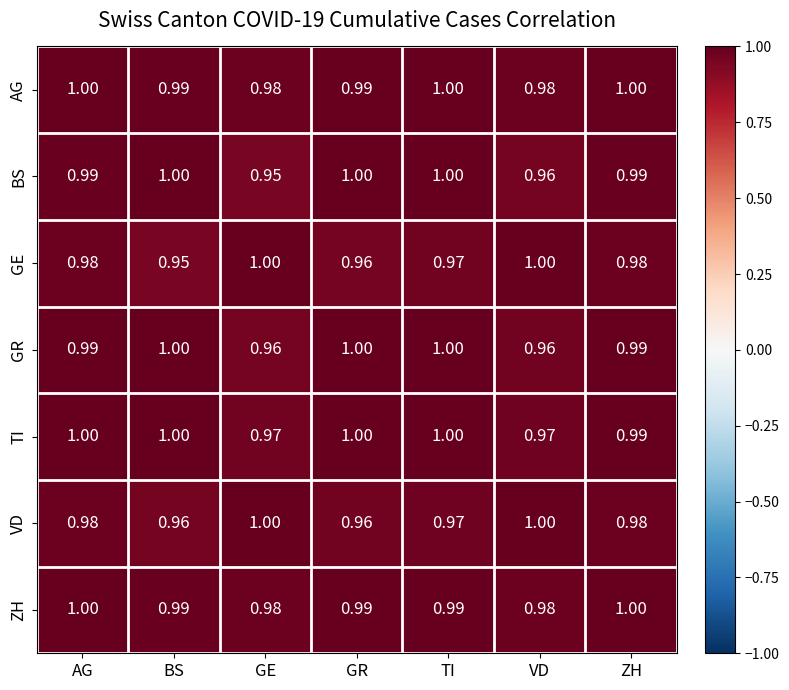

At which category is the sum across all series the highest?

AG